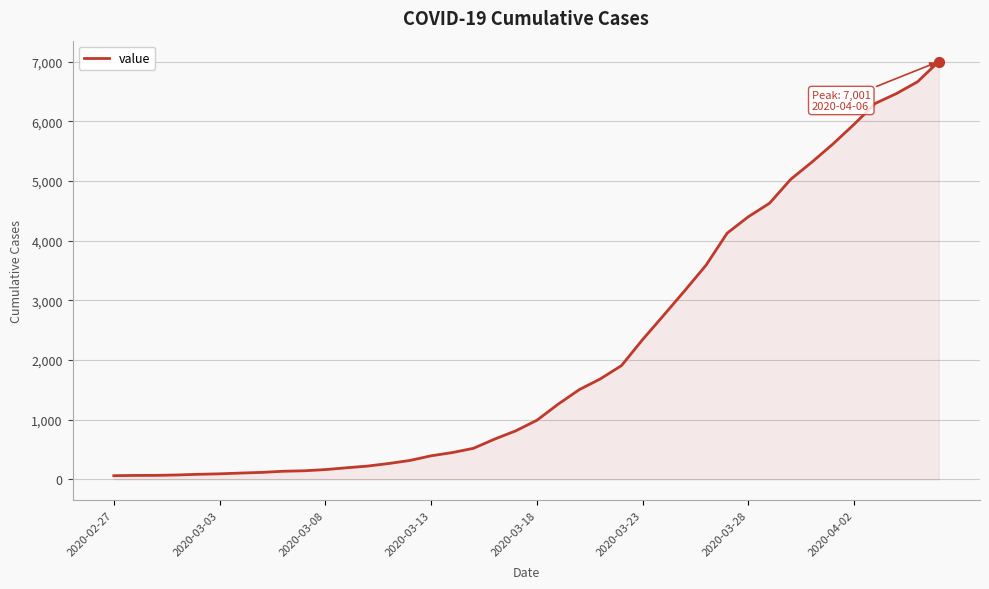

What is the greatest value displayed?

7001